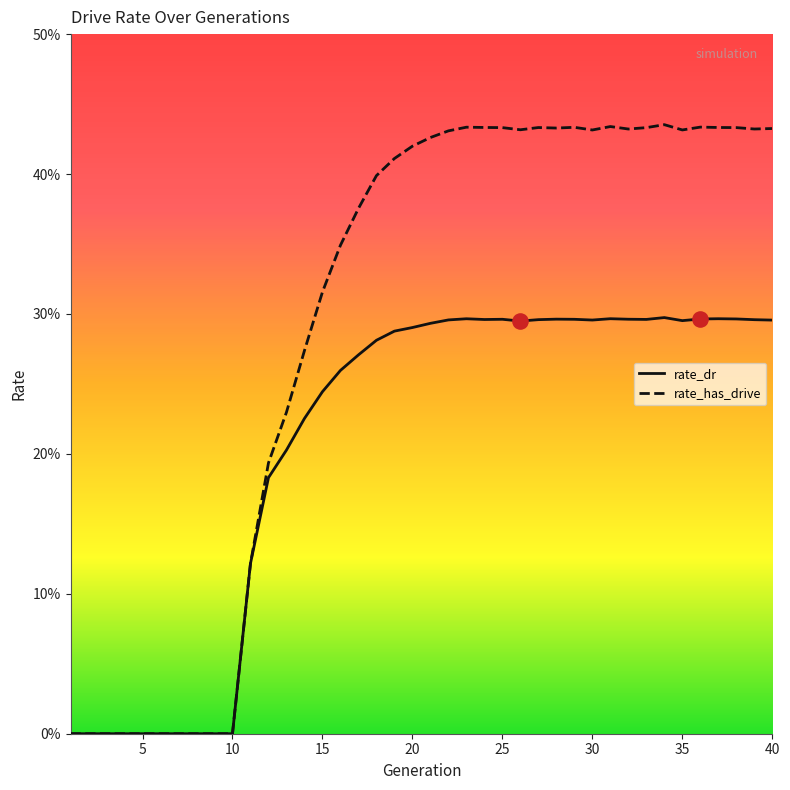

What are all the series names shown in the legend?

rate_dr, rate_has_drive